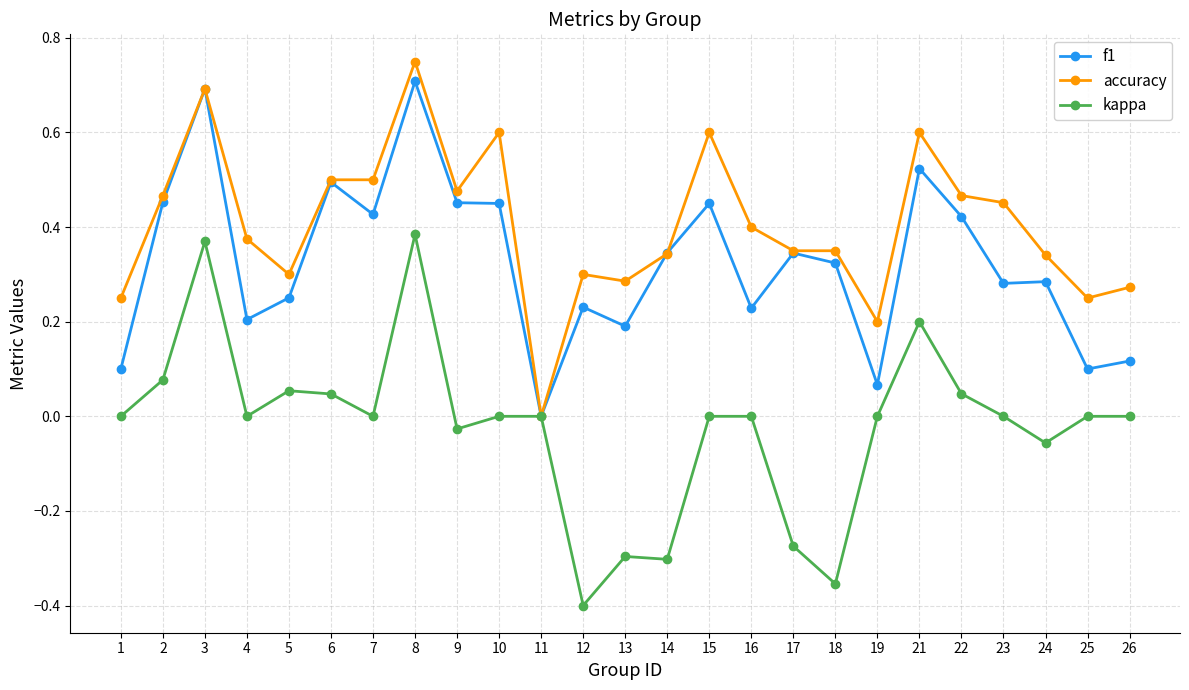

True or false: f1 has more than 1 interior local peaks.

True